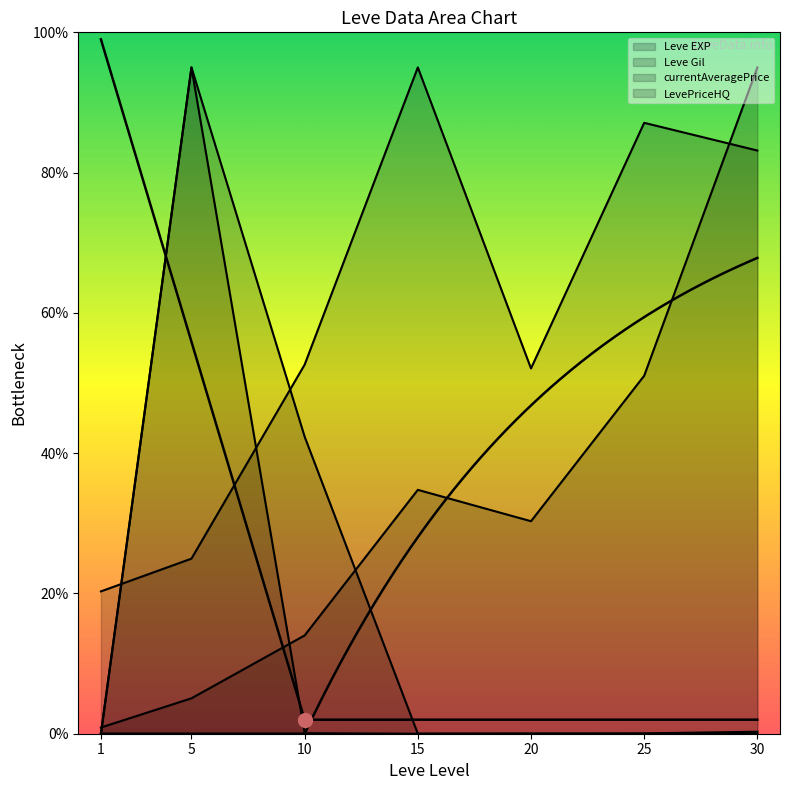

Reading right to left, extract all data points from this chart.

Leve EXP: 30=95.0	25=51.0	20=30.3	15=34.8	10=14.0	5=5.0	1=0.9
Leve Gil: 30=83.1	25=87.1	20=52.1	15=95.0	10=52.6	5=25.0	1=20.3
currentAveragePrice: 30=0.0	25=0.0	20=0.0	15=0.0	10=42.4	5=95.0	1=0.0
LevePriceHQ: 30=0.3	25=0.0	20=0.0	15=0.0	10=0.1	5=95.0	1=0.0